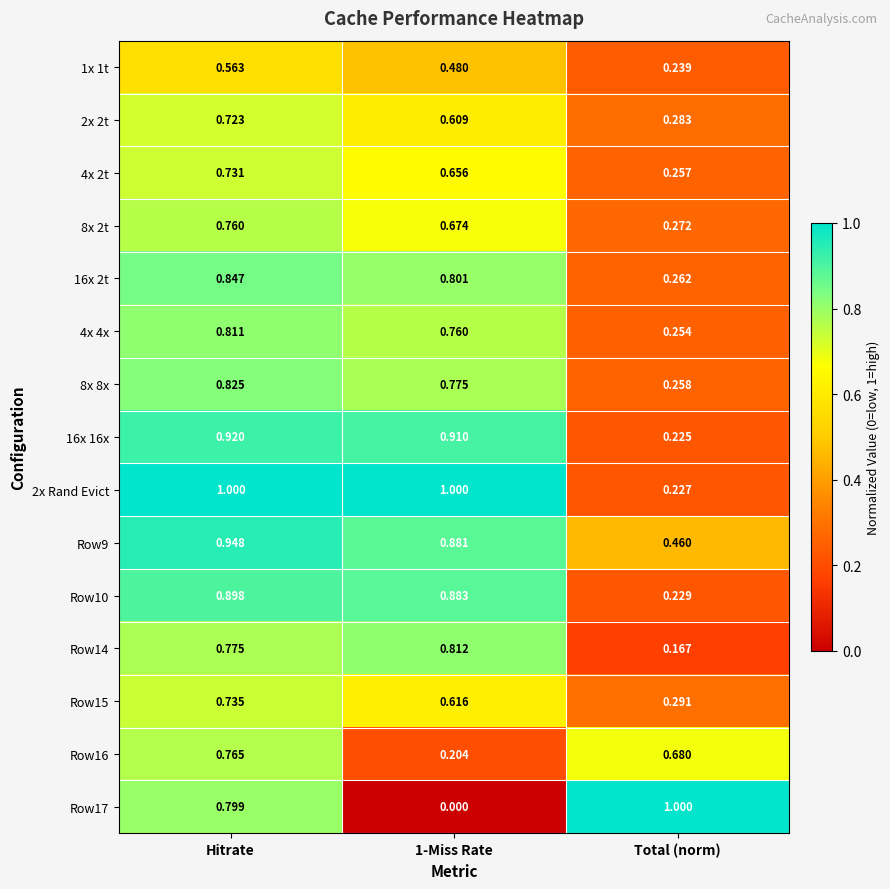

At which category is the sum across all series the highest?

Hitrate